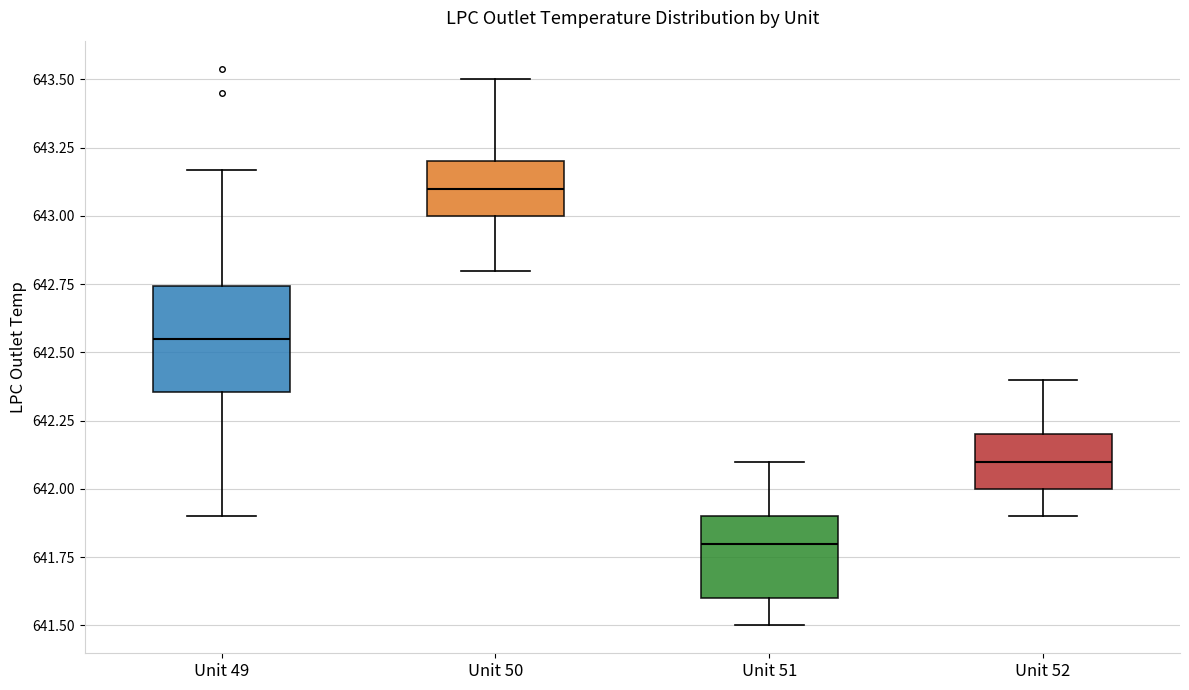

Reading left to right, read every box against the y-axis: the position of its median line, the range the box covers, and the ends of its whiskers. The values are not printed on the chart, so give them approximately, as read against the axis.

Unit 49: median 642.55, box 642.35 to 642.75, whiskers 641.90 to 643.15
Unit 50: median 643.10, box 643.00 to 643.20, whiskers 642.80 to 643.50
Unit 51: median 641.80, box 641.60 to 641.90, whiskers 641.50 to 642.10
Unit 52: median 642.10, box 642.00 to 642.20, whiskers 641.90 to 642.40